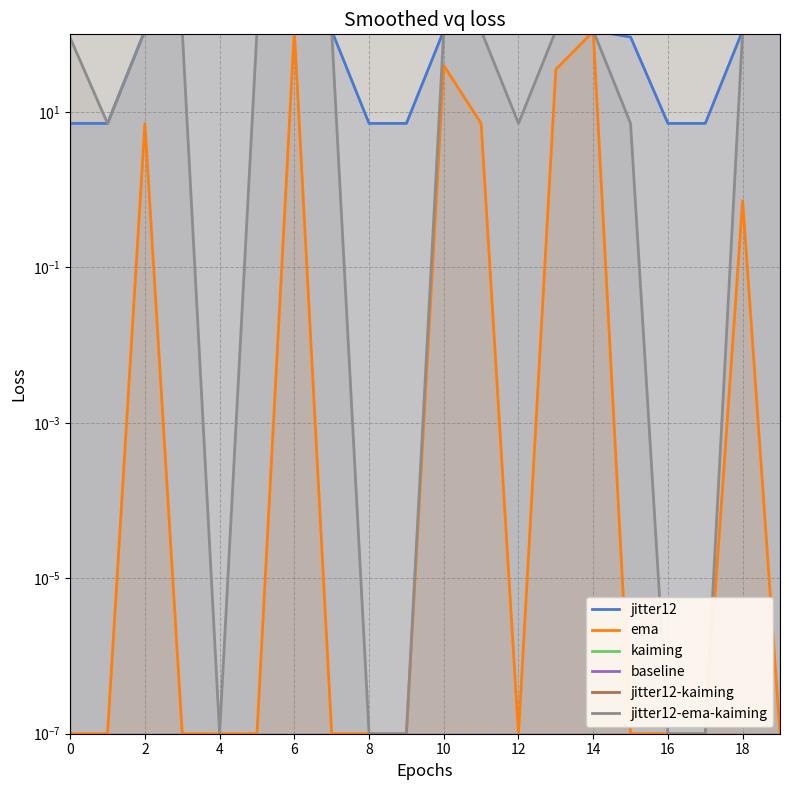

Count the number of categories in the chart.

20